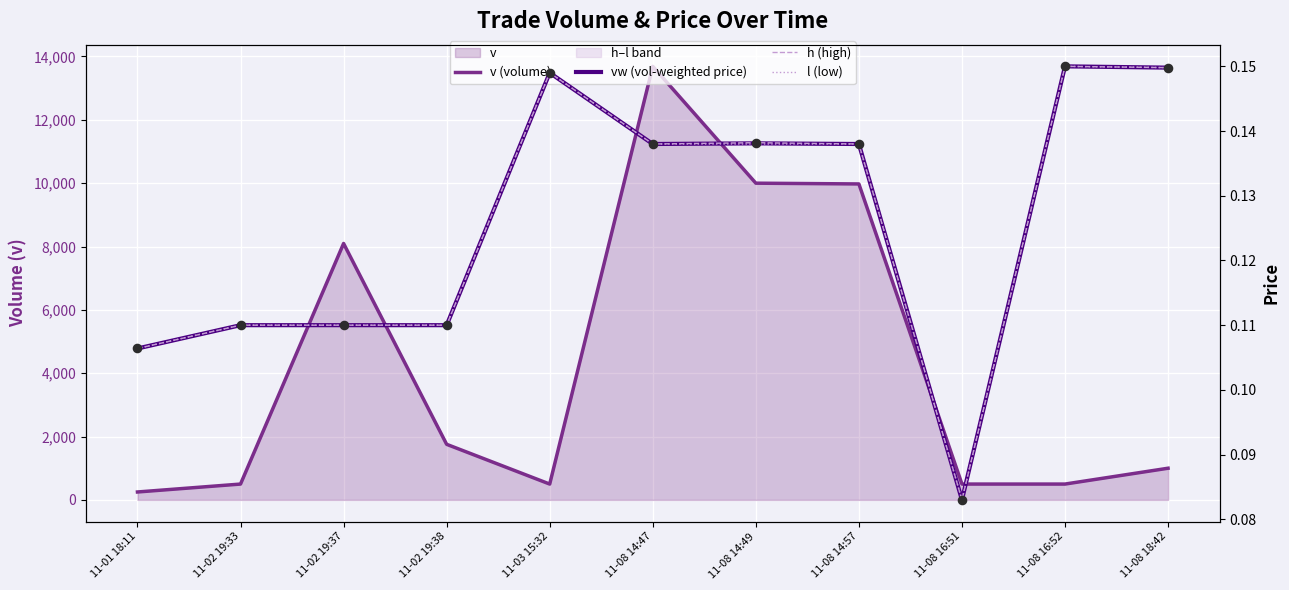

What are all the series names shown in the legend?

v (volume), vw (vol-weighted price), h (high), l (low)